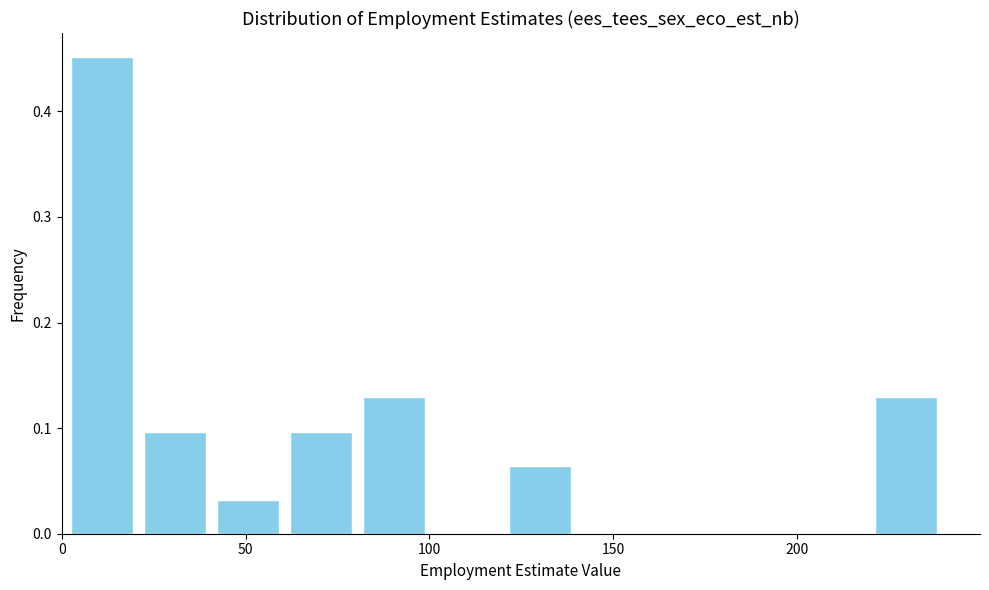

Read against the x-axis, roughly where is the centre of the tallest bar?

10